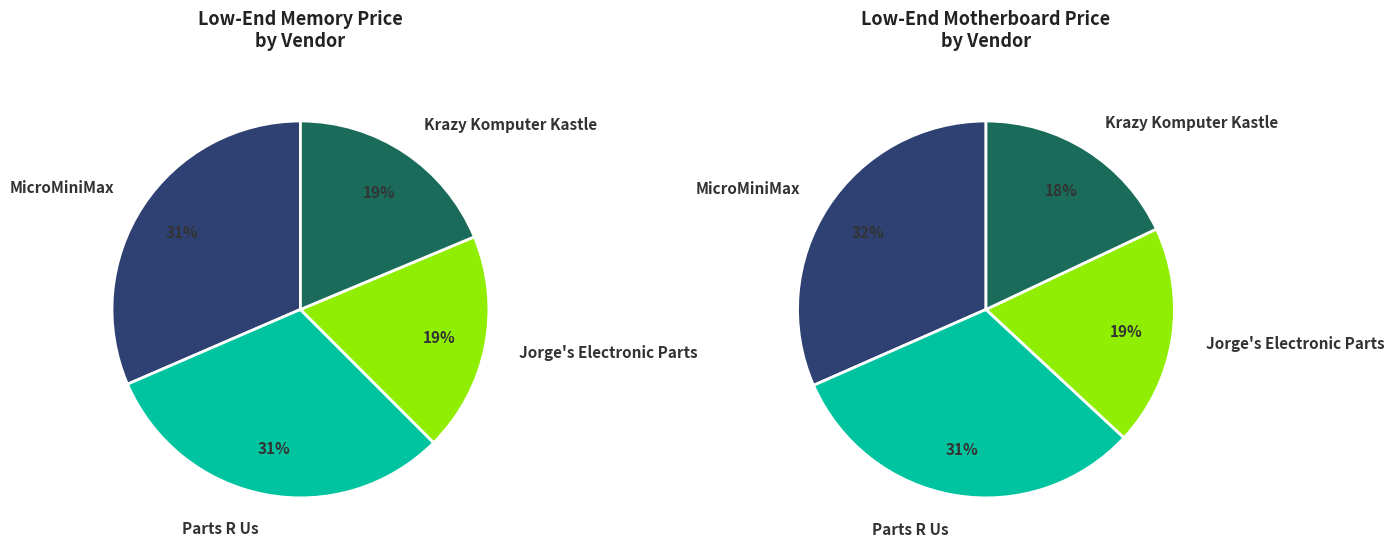

Which has a higher value, MicroMiniMax or Parts R Us?

MicroMiniMax